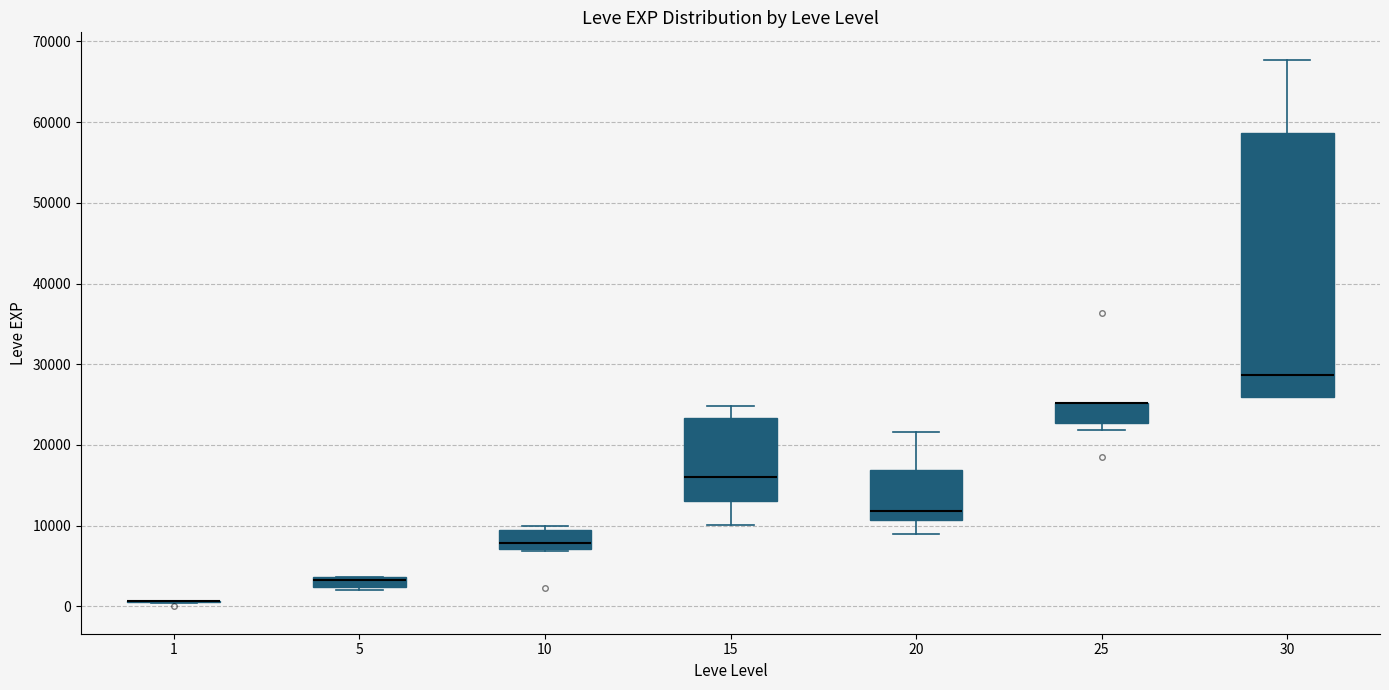

Where is the upper edge of the box at x = 25 on the y-axis? The values are not printed on the chart, so give them approximately, as read against the axis.

25000